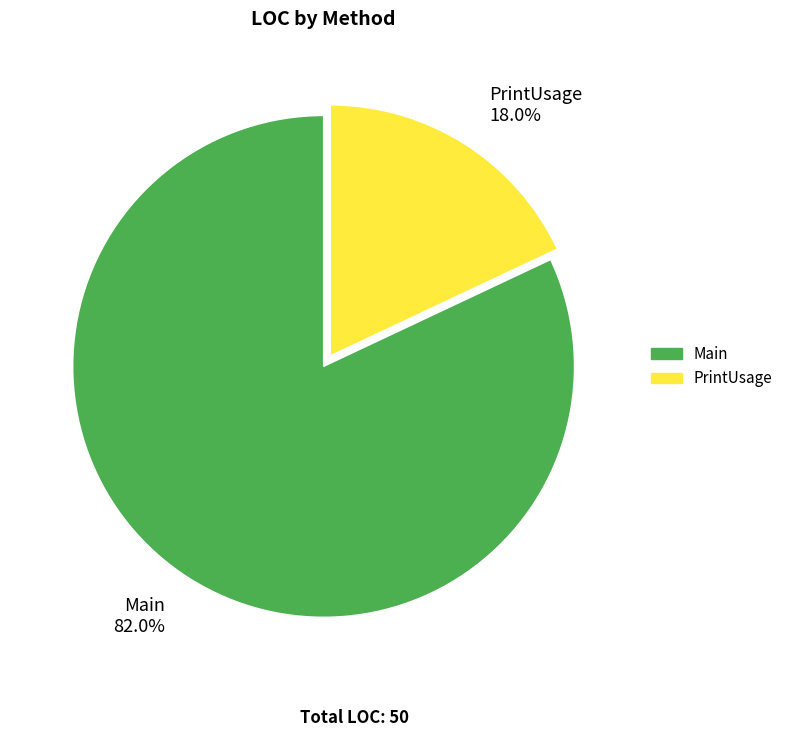

To the nearest percent, what percentage of the pie is Main?

82%